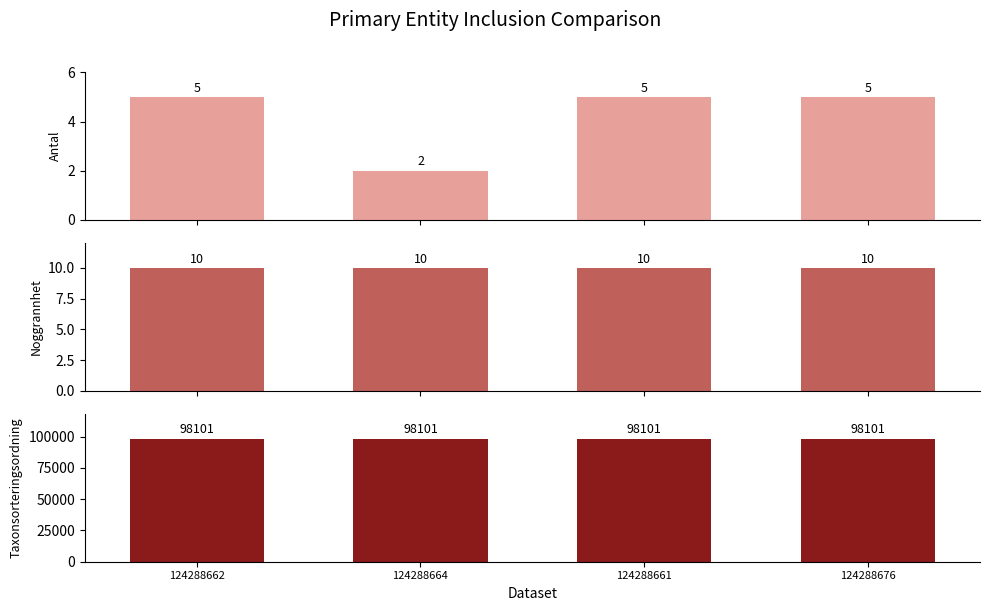

Which has a higher value, 124288661 or 124288676?

124288661